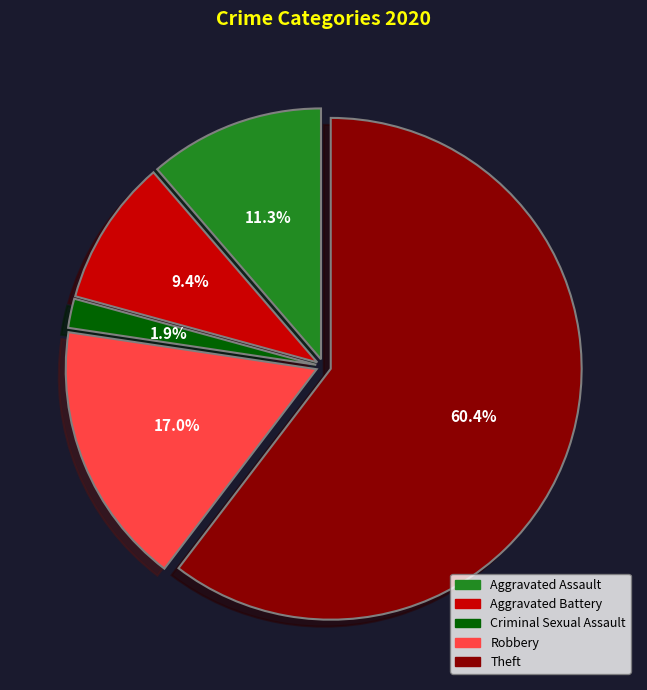

Which category accounts for the majority?

Theft